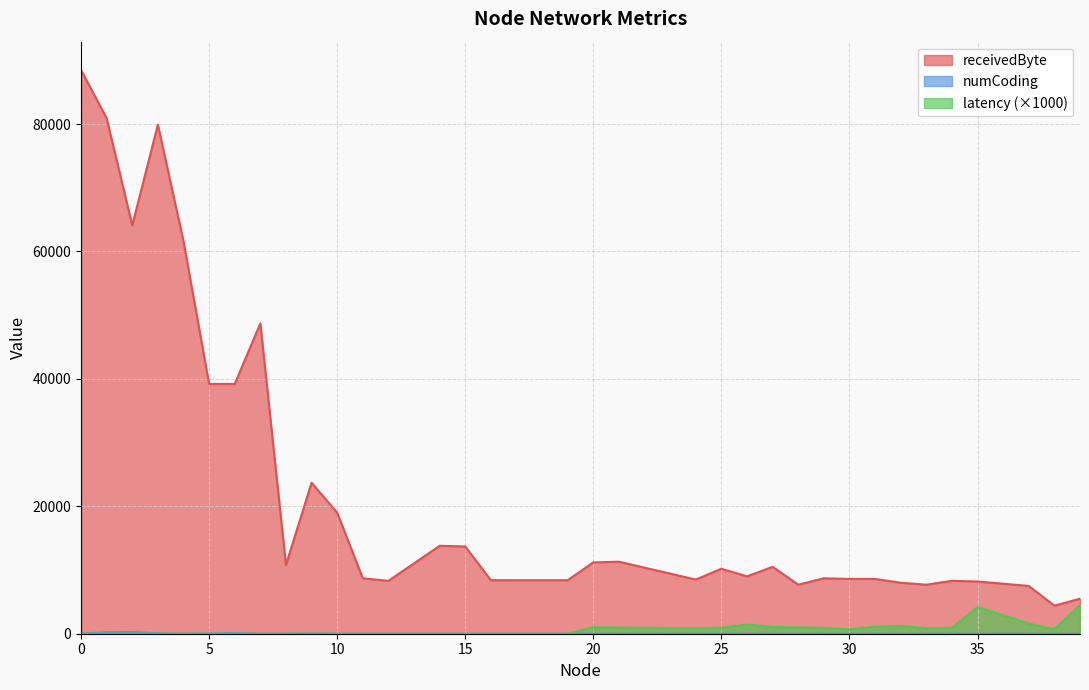

How many series are shown in this chart?

3